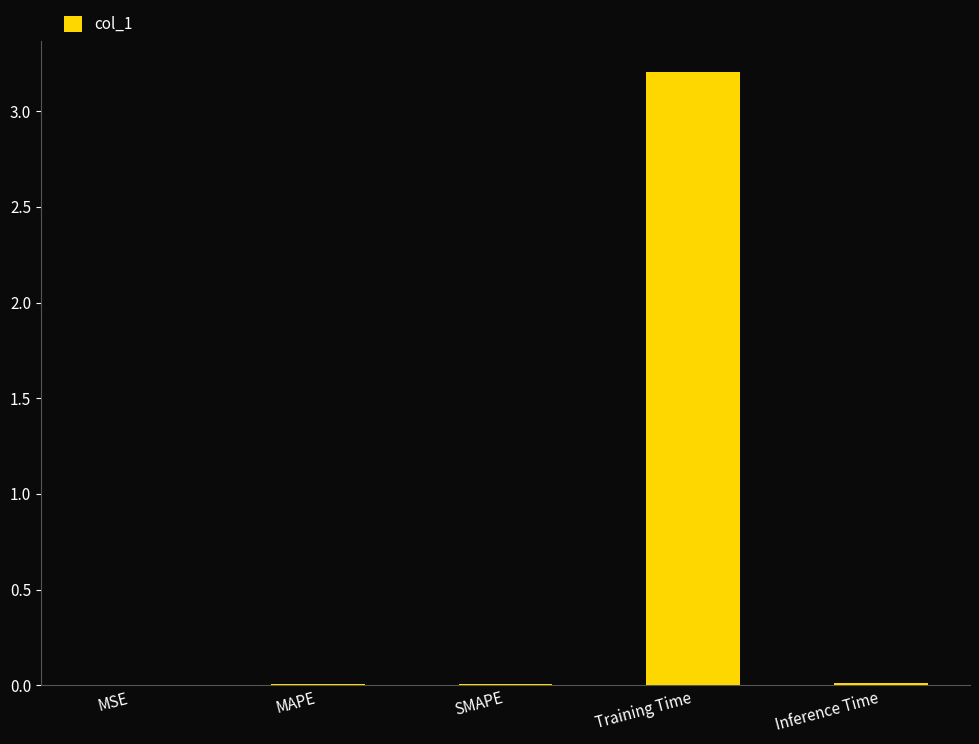

What is the maximum value shown in the chart?

3.2